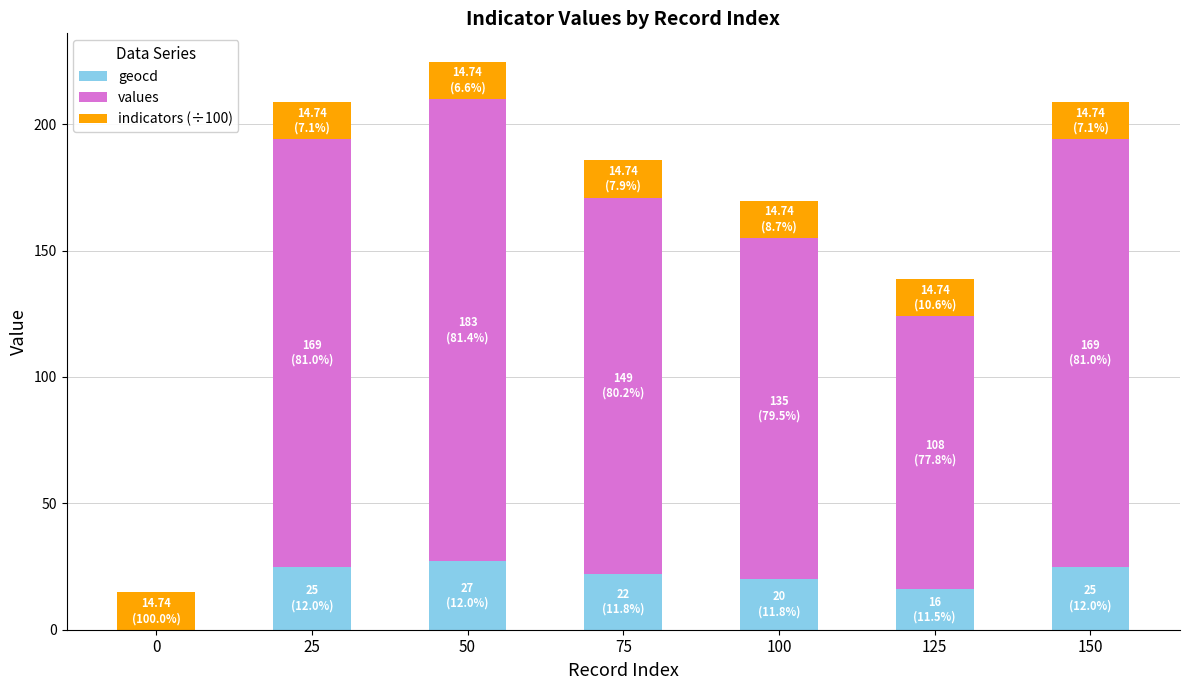

At which category is the sum across all series the highest?

50